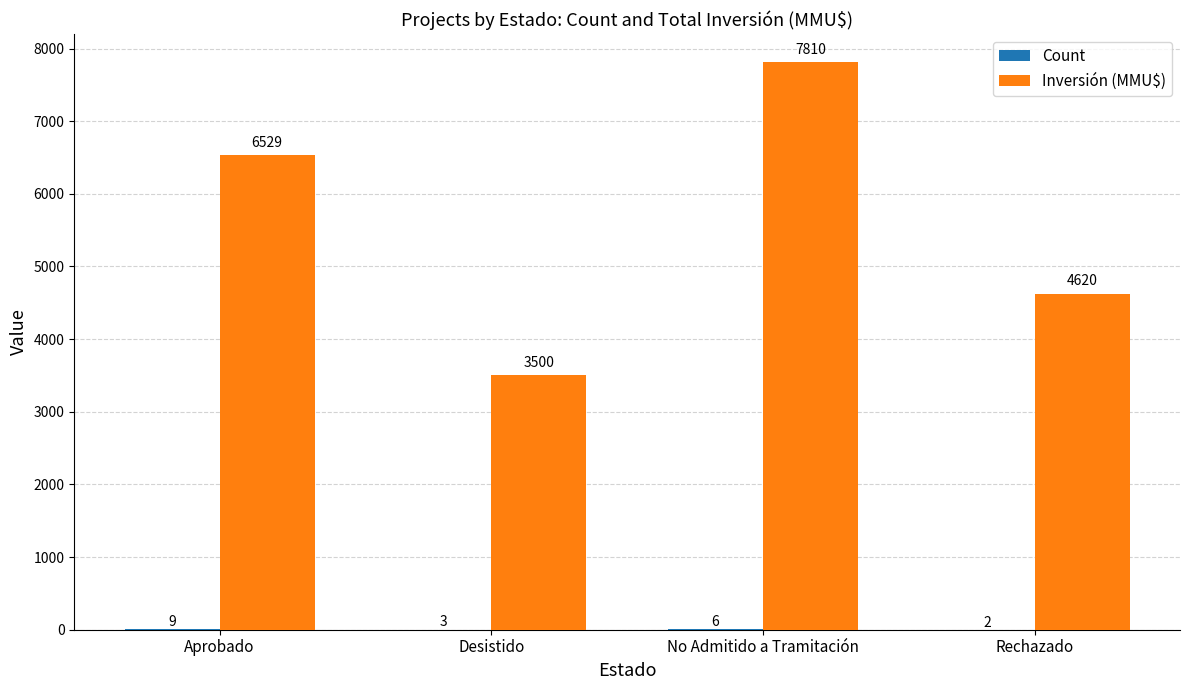

Where is Inversión (MMU$) nearest to the value 5655?

Aprobado